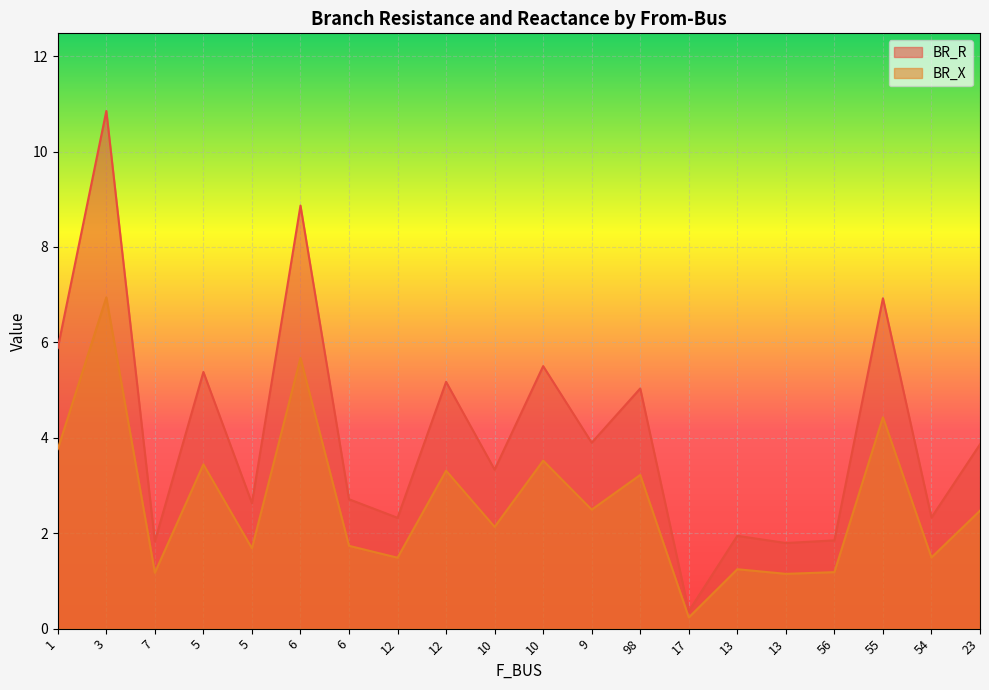

Where does the BR_R series first go above 3?

1